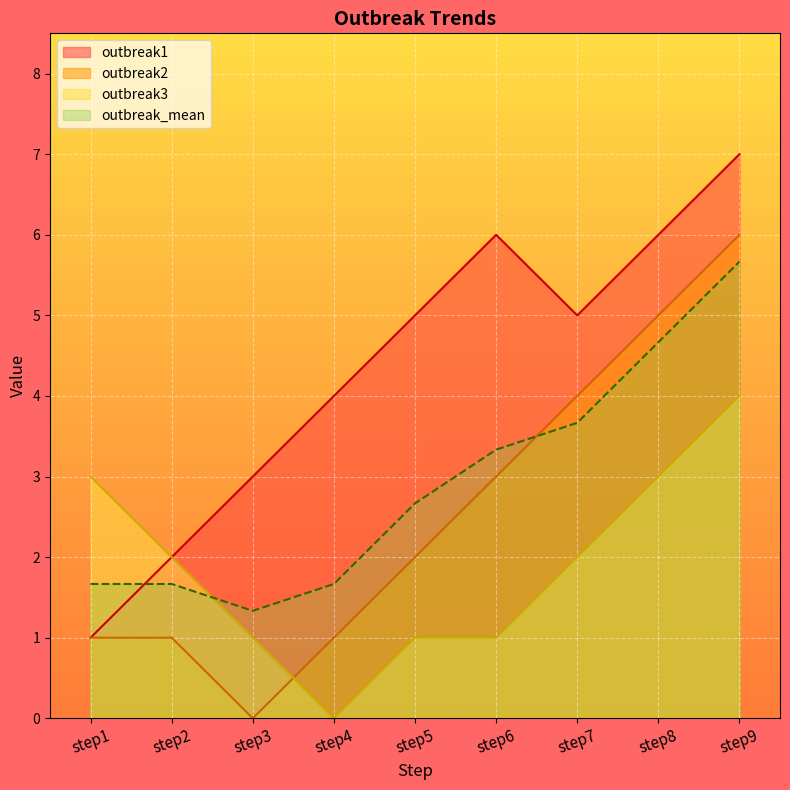

What are all the series names shown in the legend?

outbreak1, outbreak2, outbreak3, outbreak_mean